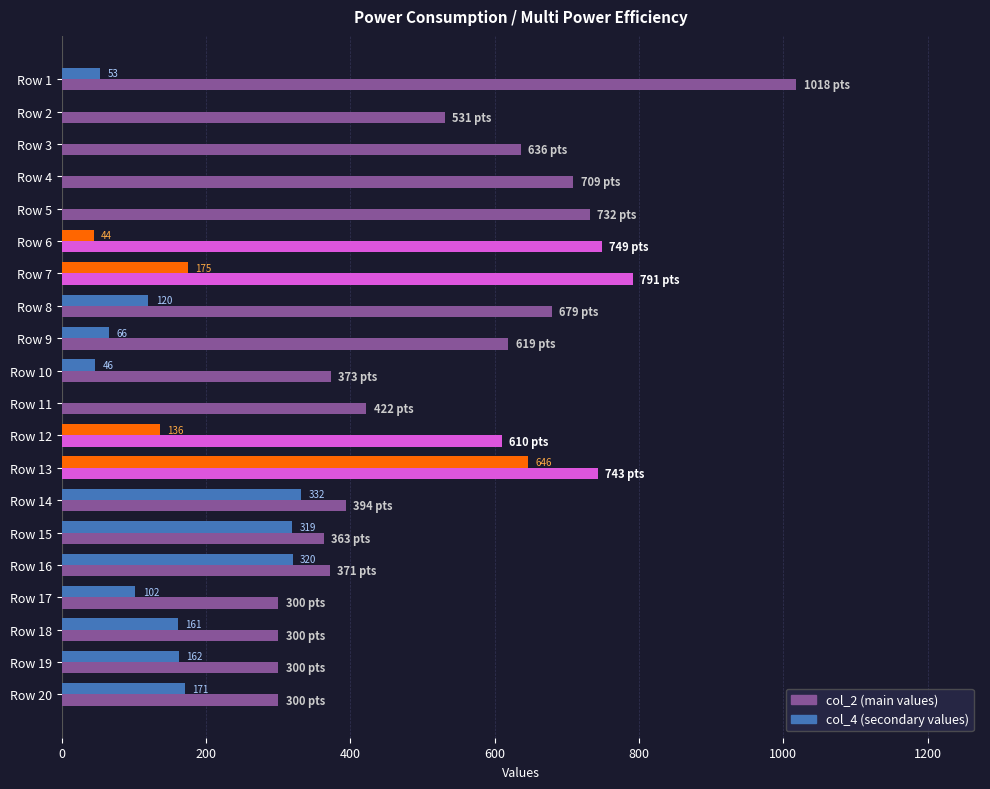

What is the total value across all series at Row 19?

462